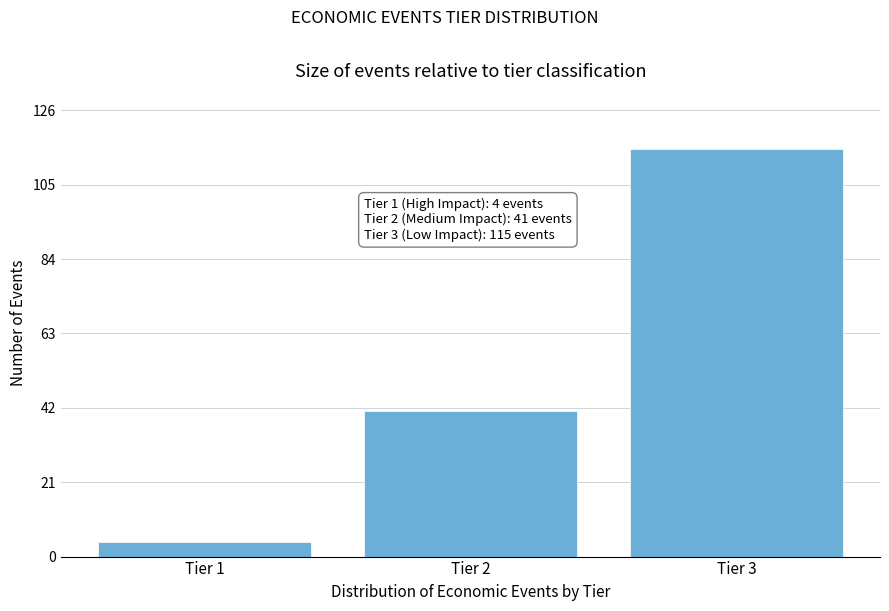

Reading right to left, transcribe all the data shown in this chart.

115	41	4